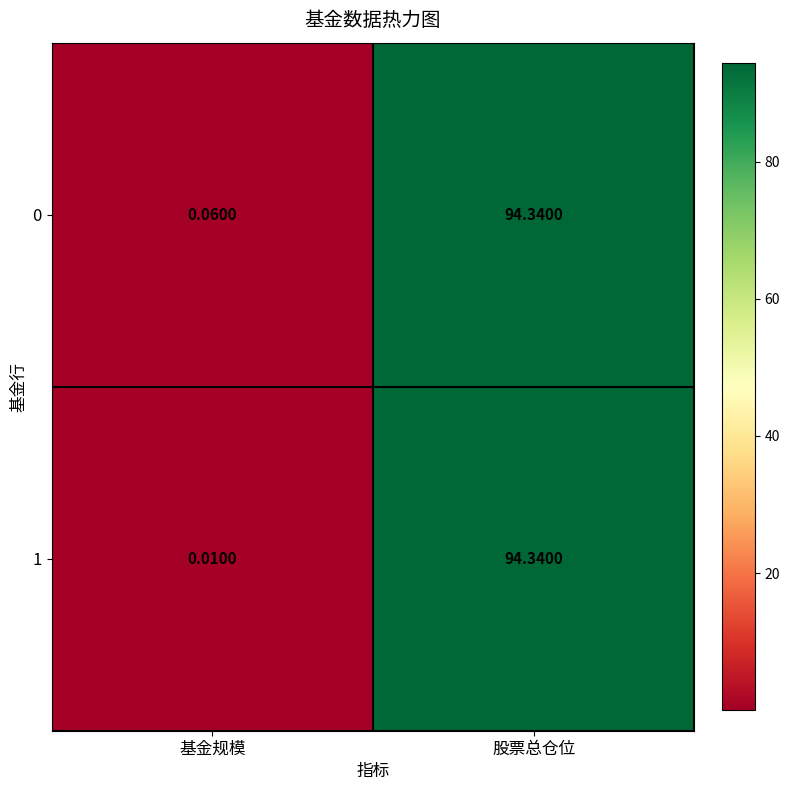

Where does the 1 series first go above 94?

股票总仓位